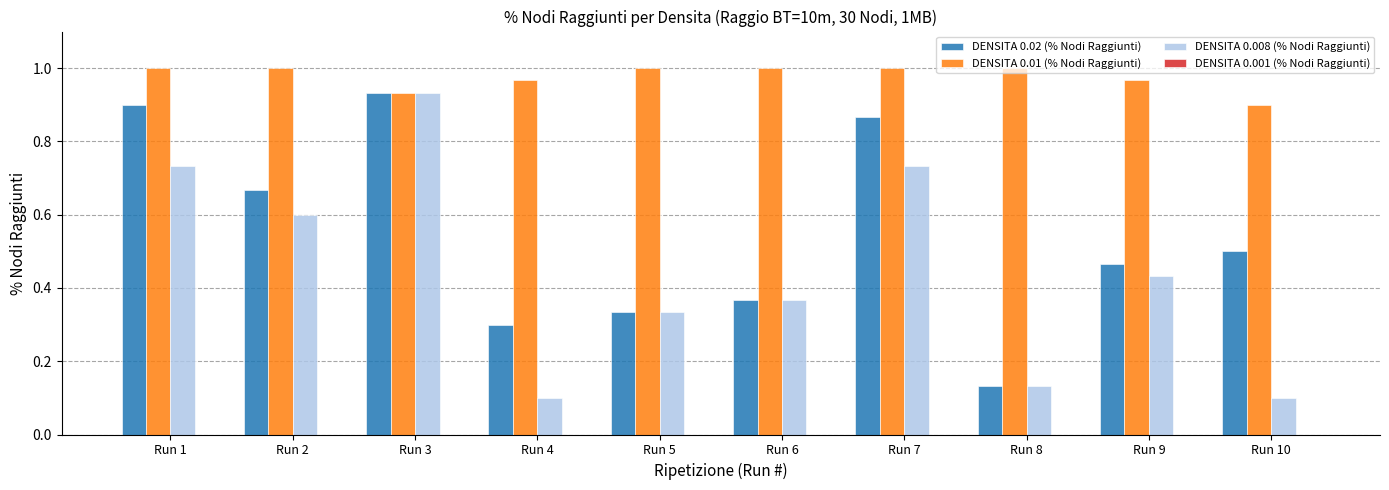

The value of DENSITA 0.02 (% Nodi Raggiunti) at Run 2 is 0.2. True or false?

False